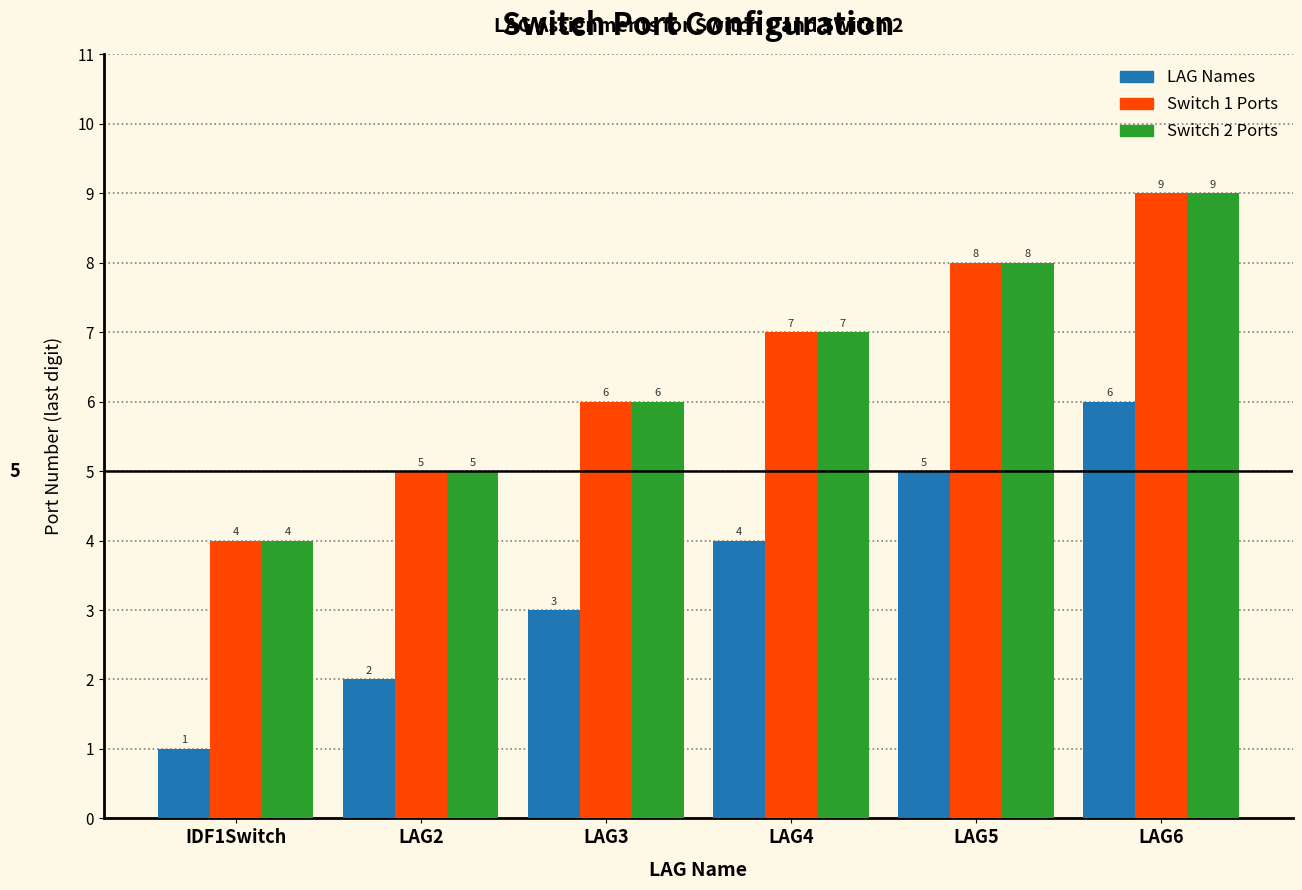

Reading left to right, what are all the values shown in this chart?

LAG Names: IDF1Switch=1	LAG2=2	LAG3=3	LAG4=4	LAG5=5	LAG6=6
Switch 1 Ports: IDF1Switch=4	LAG2=5	LAG3=6	LAG4=7	LAG5=8	LAG6=9
Switch 2 Ports: IDF1Switch=4	LAG2=5	LAG3=6	LAG4=7	LAG5=8	LAG6=9